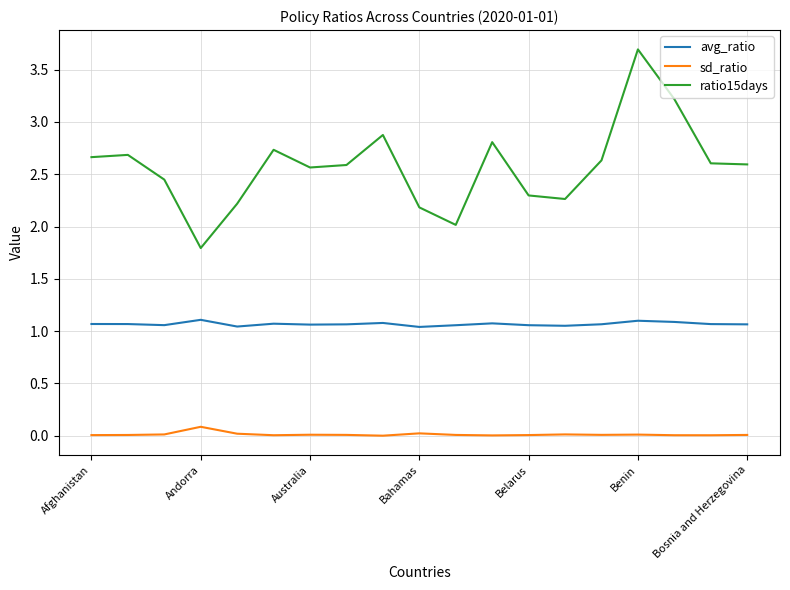

True or false: avg_ratio and sd_ratio intersect in this chart.

False